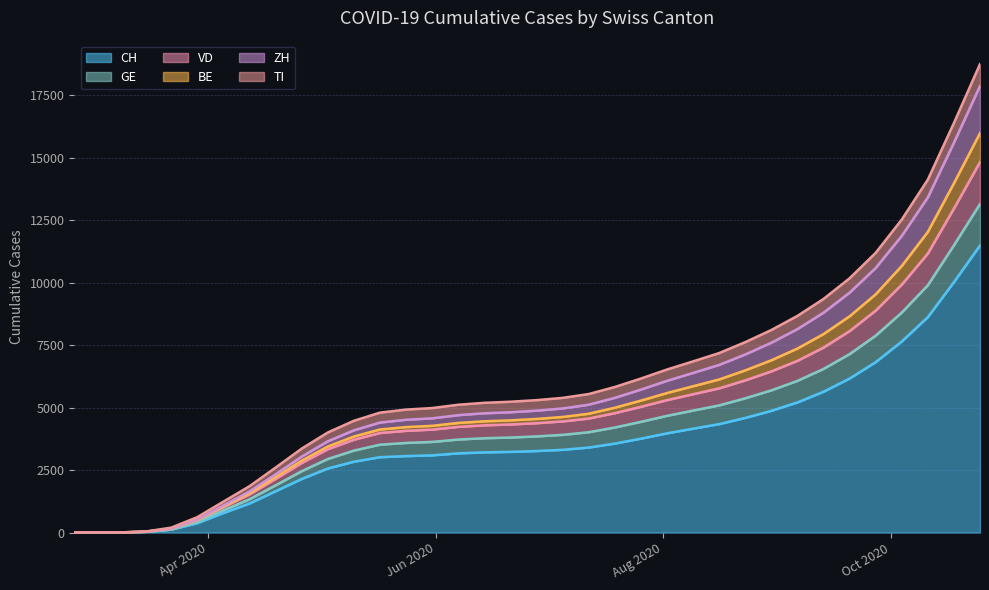

How many data points in GE are above 4374?

17